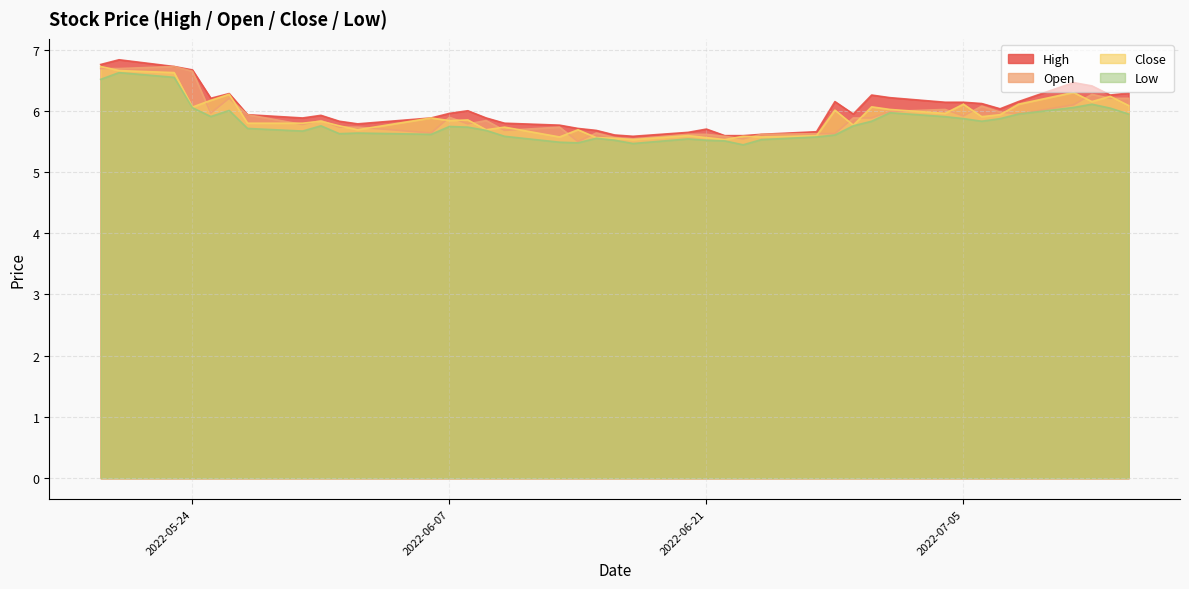

What is the smallest value displayed?

5.4